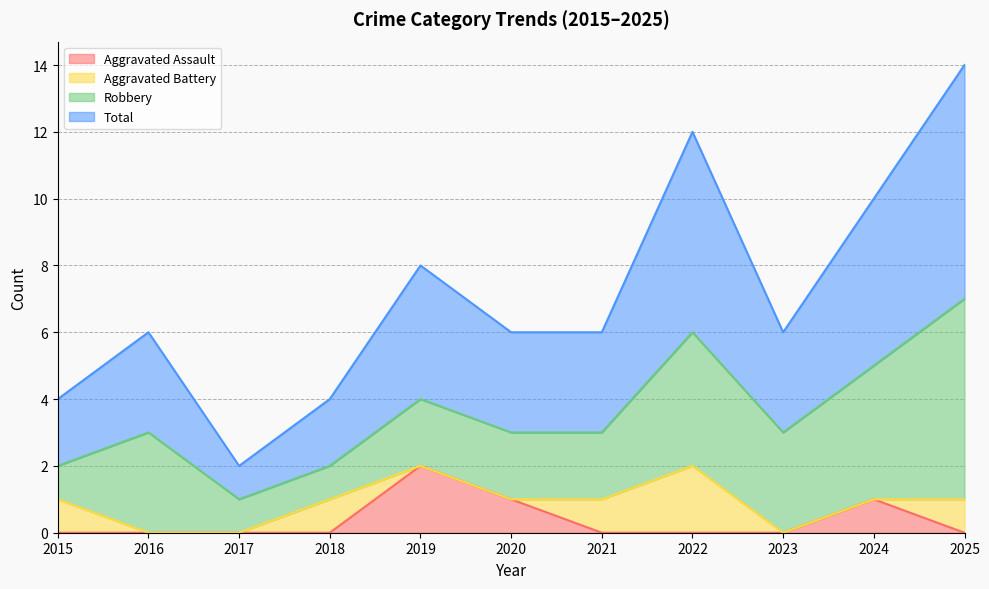

Which series has the largest range (max minus min)?

Total